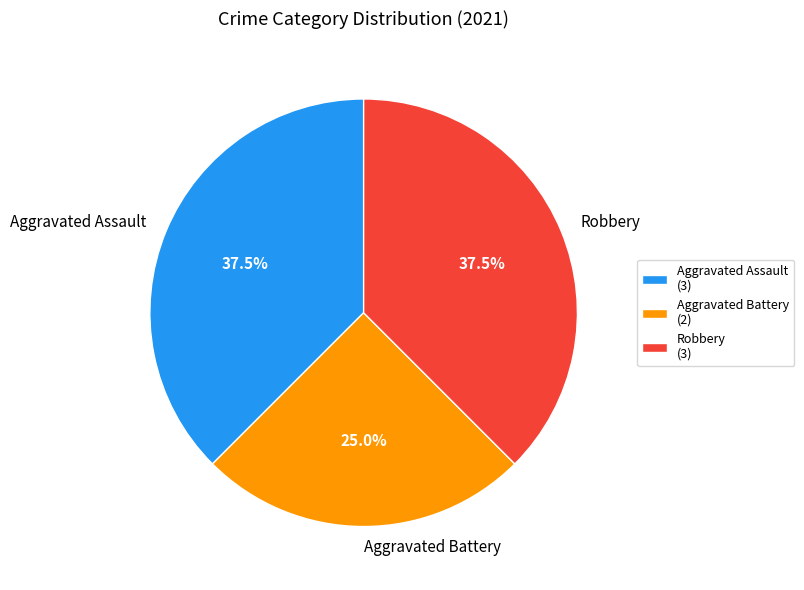

Between Aggravated Assault and Aggravated Battery, which is larger?

Aggravated Assault